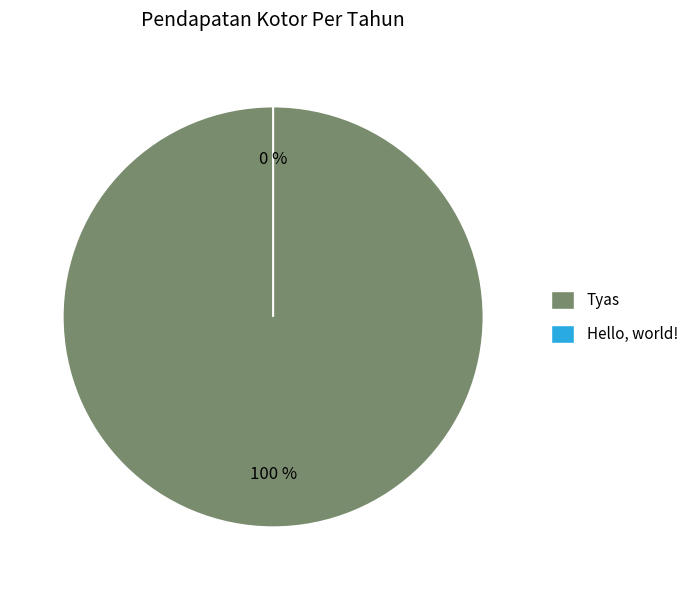

What portion of the pie excludes Hello, world!?

100.0%